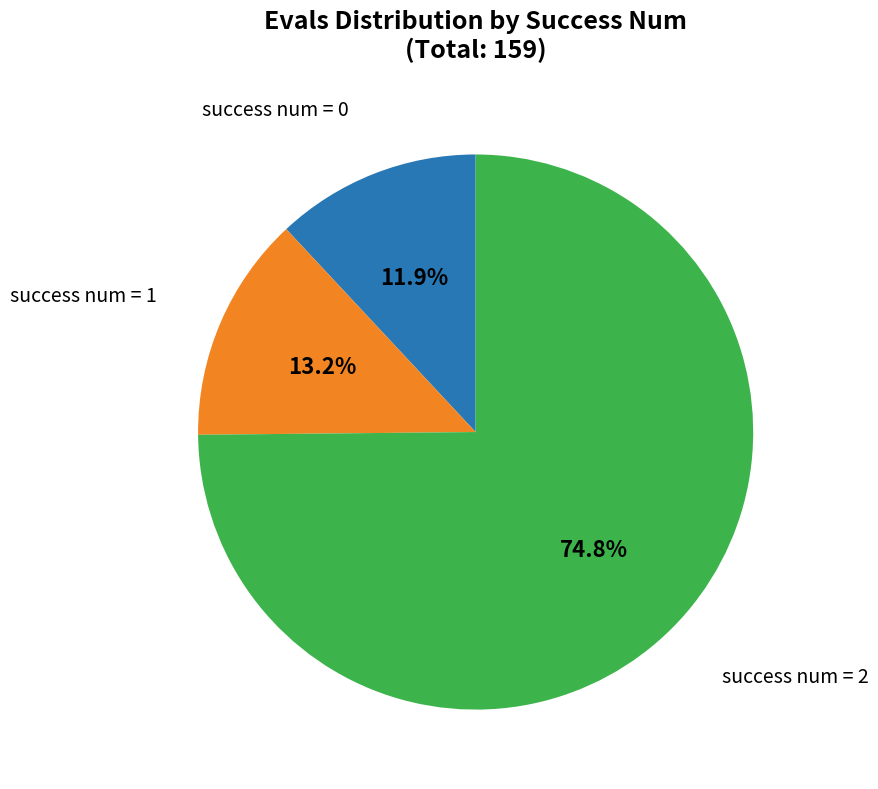

Is there a majority slice in this chart?

Yes